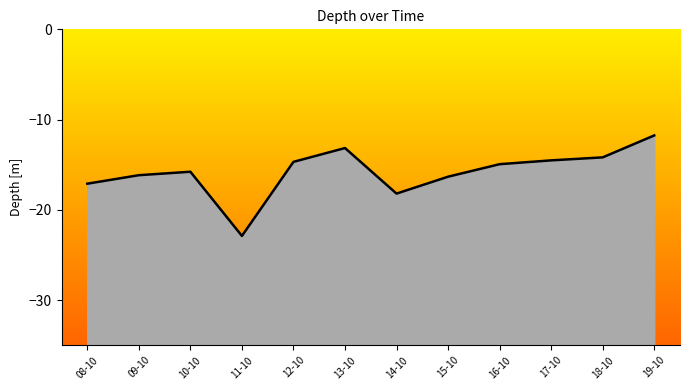

What is the difference between the values at 11-10 and 18-10?

8.7